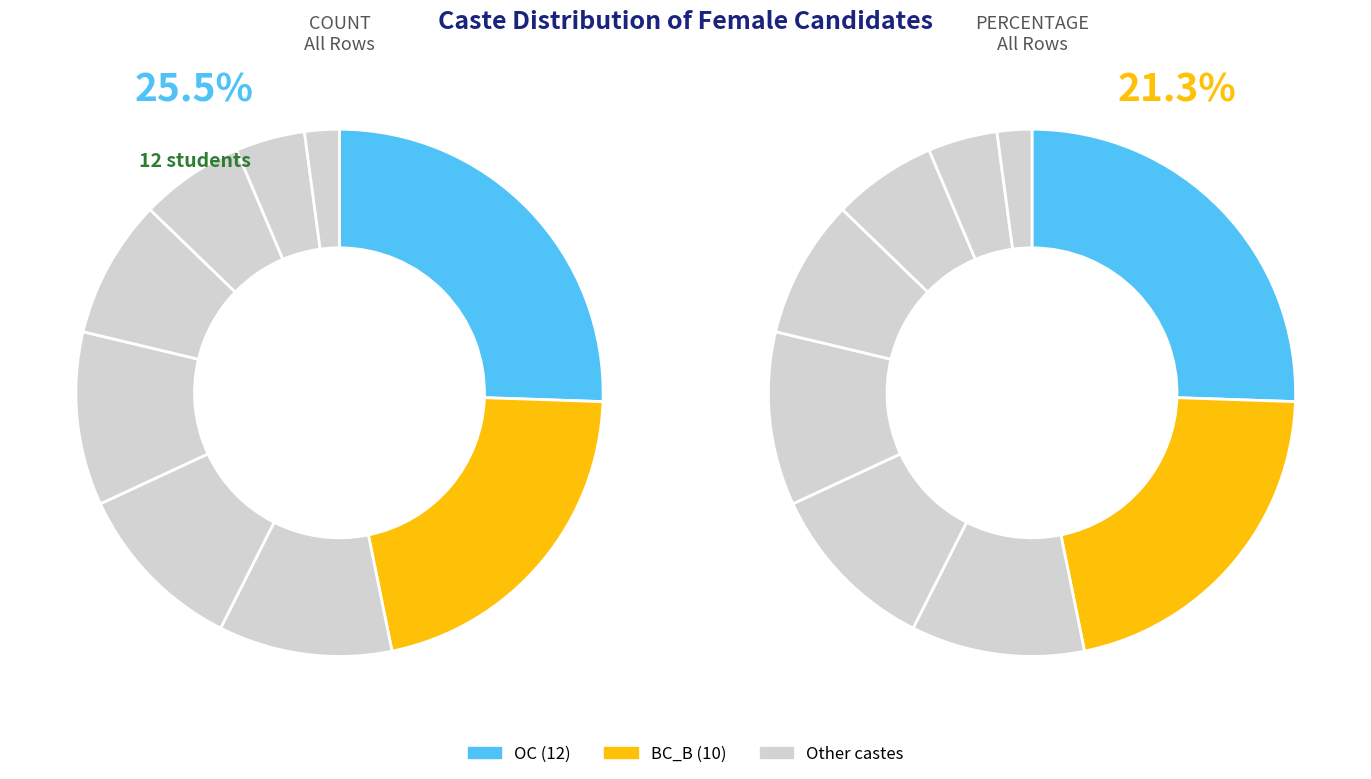

Is there a majority slice in this chart?

No